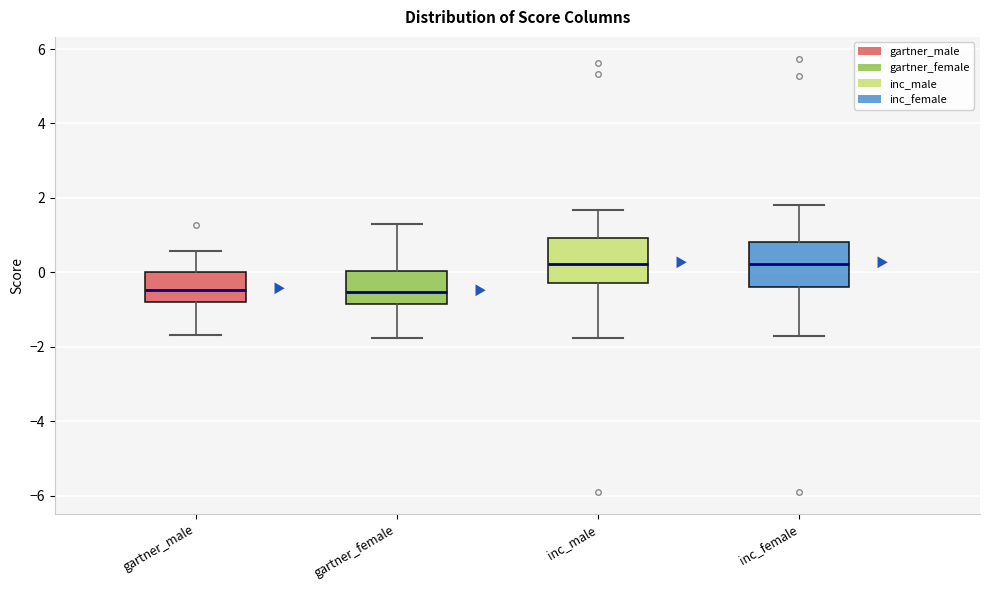

Where is the lower edge of the box for gartner_female on the y-axis? The values are not printed on the chart, so give them approximately, as read against the axis.

-0.8